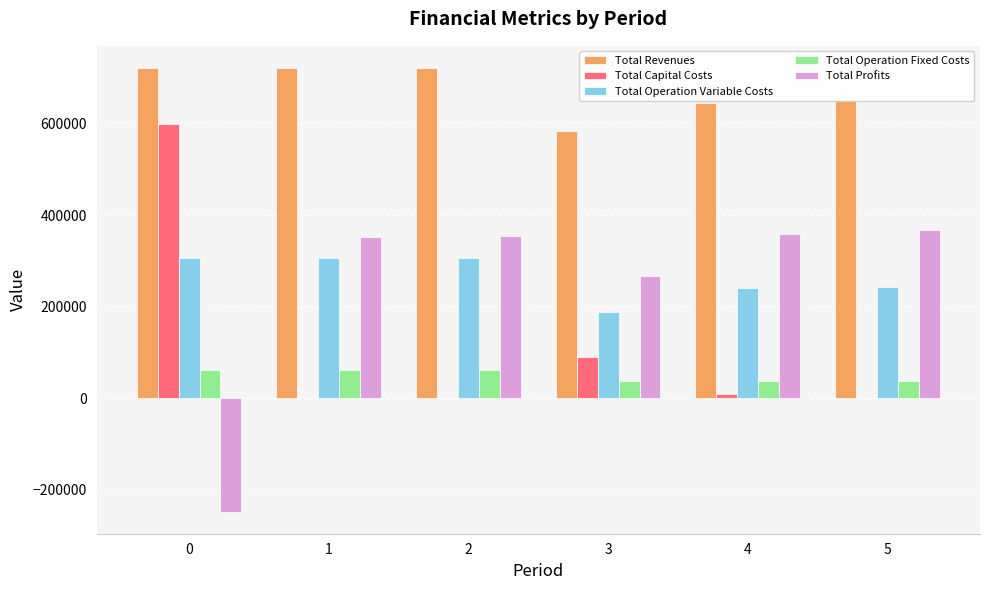

What is the total value across all series at 1?

1441593.7